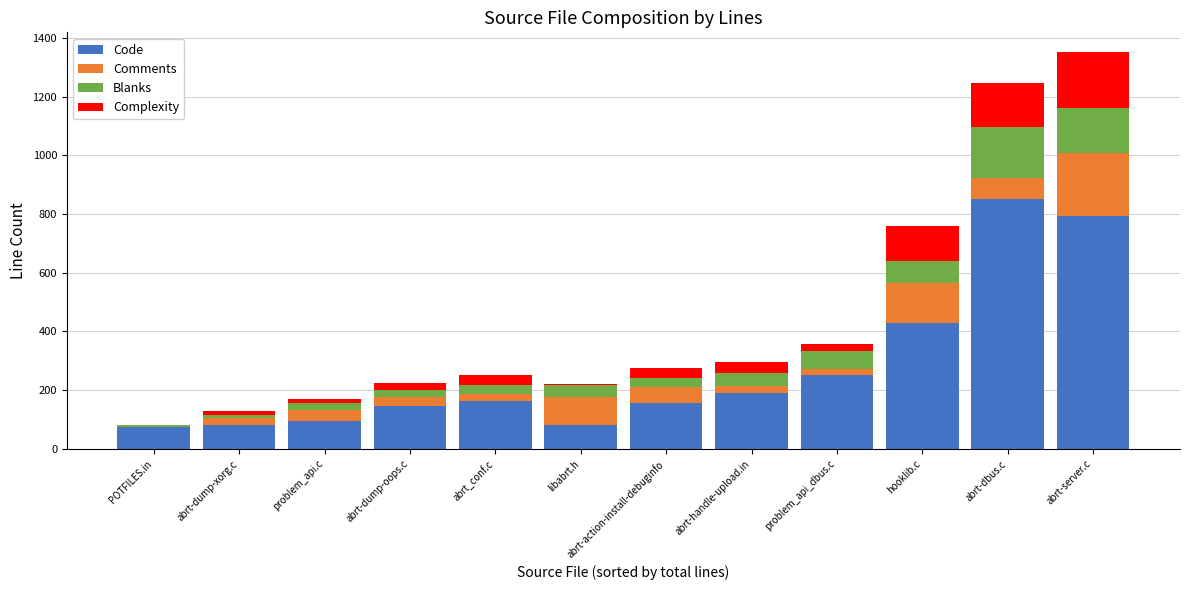

What is the maximum value for Code?

851